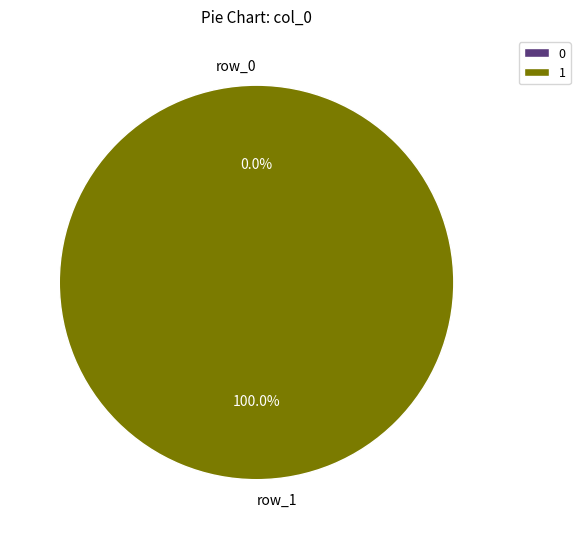

How many segments does this pie chart have?

2